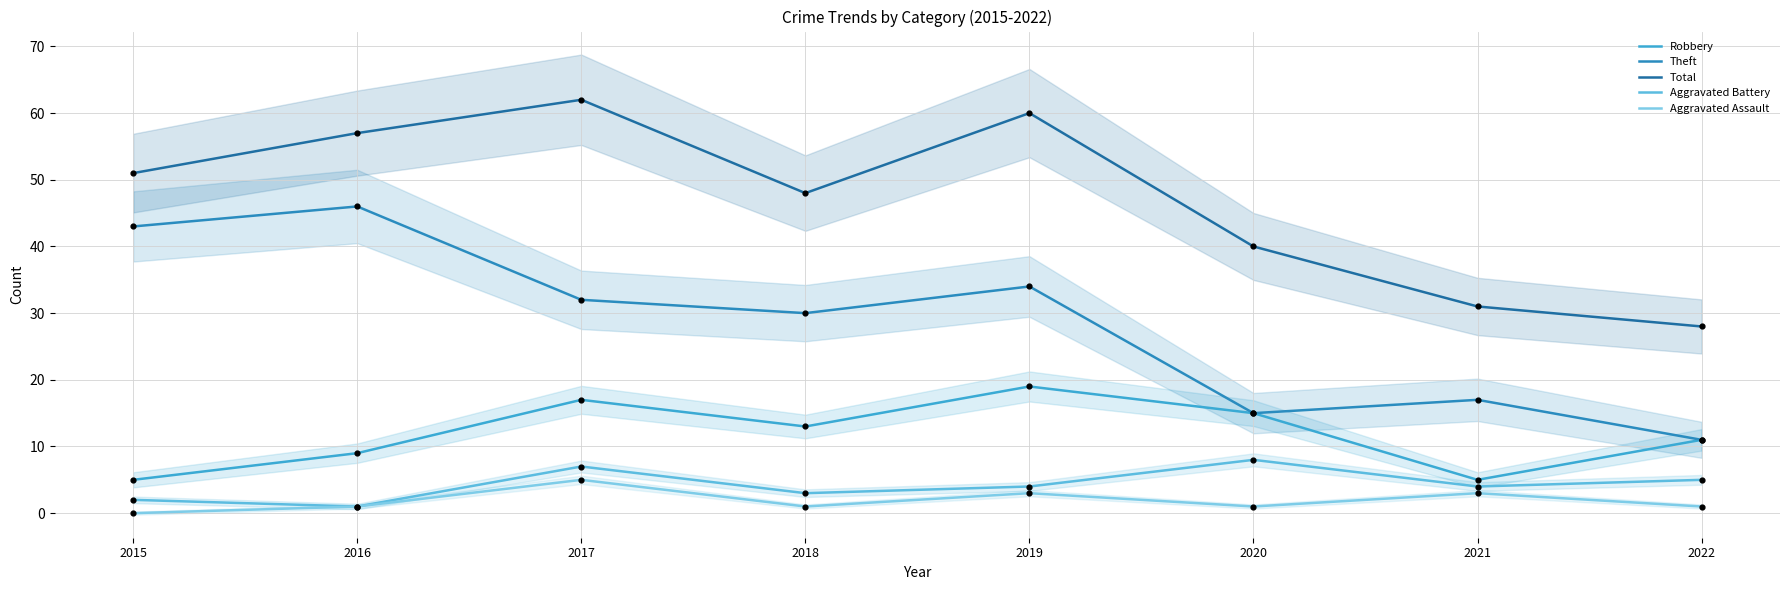

Which series reaches the maximum Y coordinate?

Total